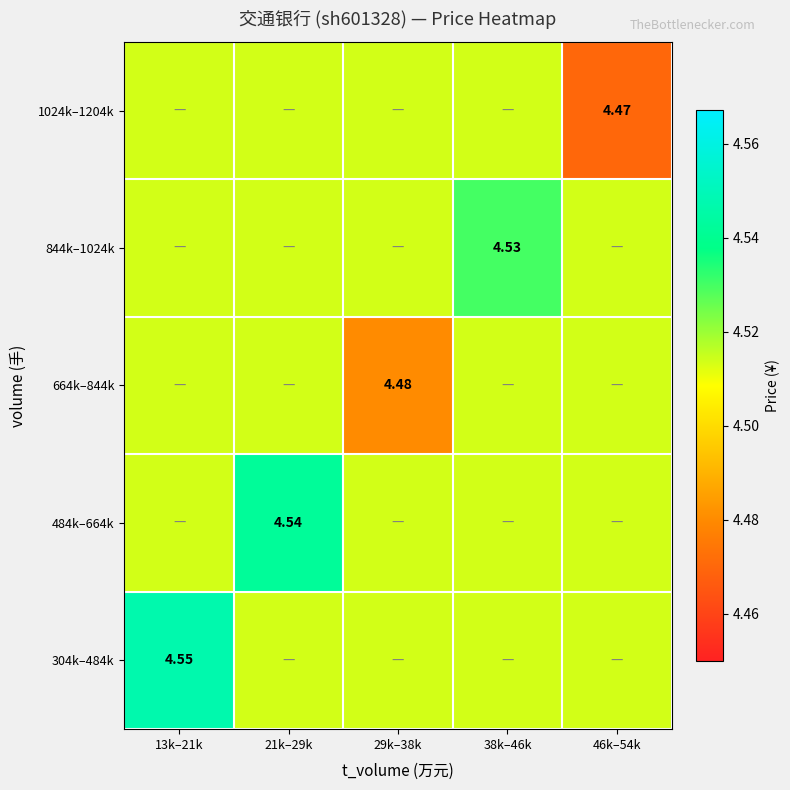

Is the value of 844k–1024k at 38k–46k greater than the value of 1024k–1204k at 46k–54k?

Yes